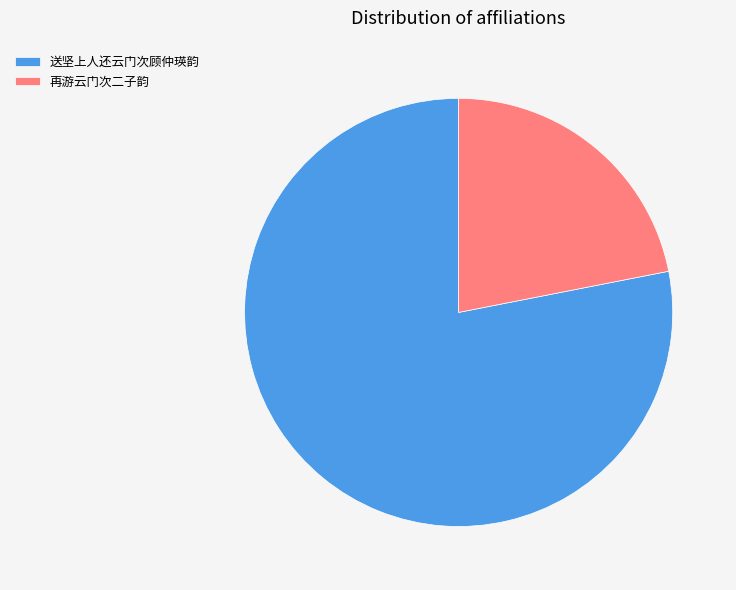

Combined, do 再游云门次二子韵 and 送坚上人还云门次顾仲瑛韵 account for over 50%?

Yes